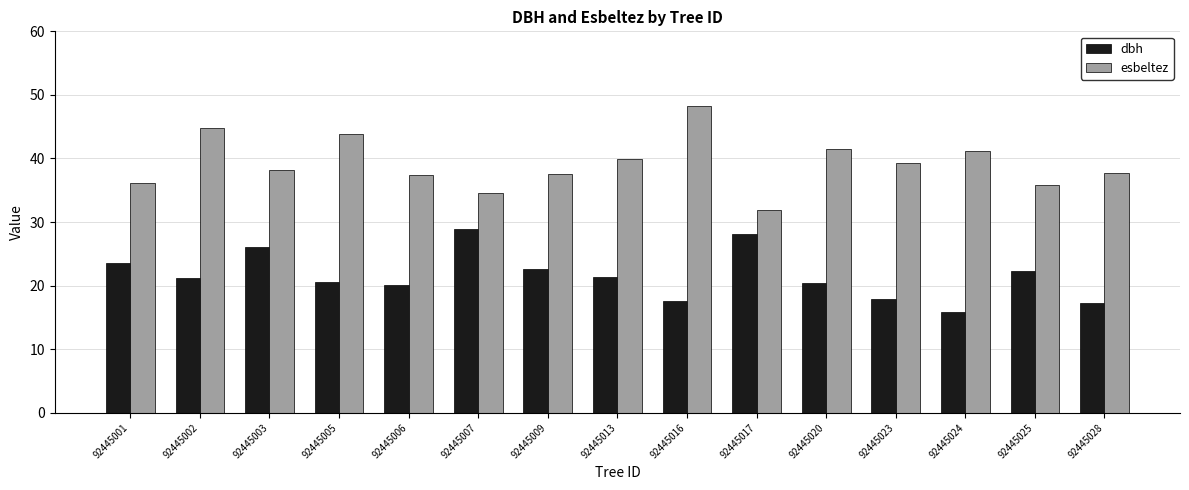

How many bars are there in each group?

2